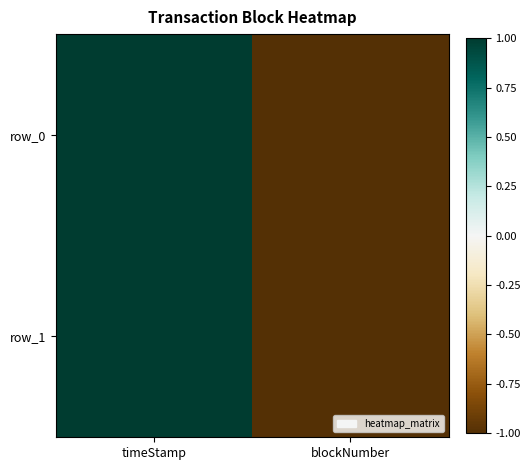

At which label does row_0 first exceed 0?

timeStamp